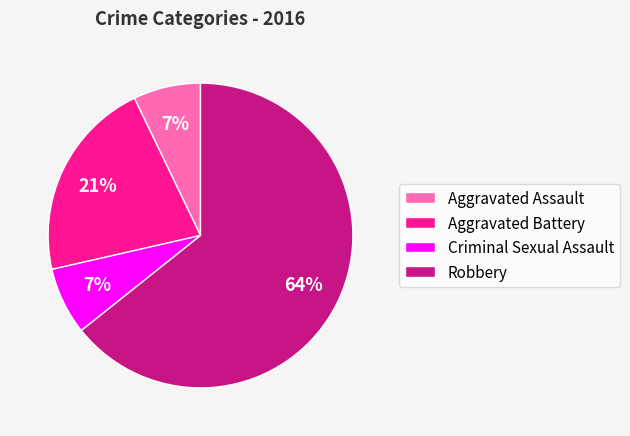

Combined, do Robbery and Aggravated Assault account for over 50%?

Yes